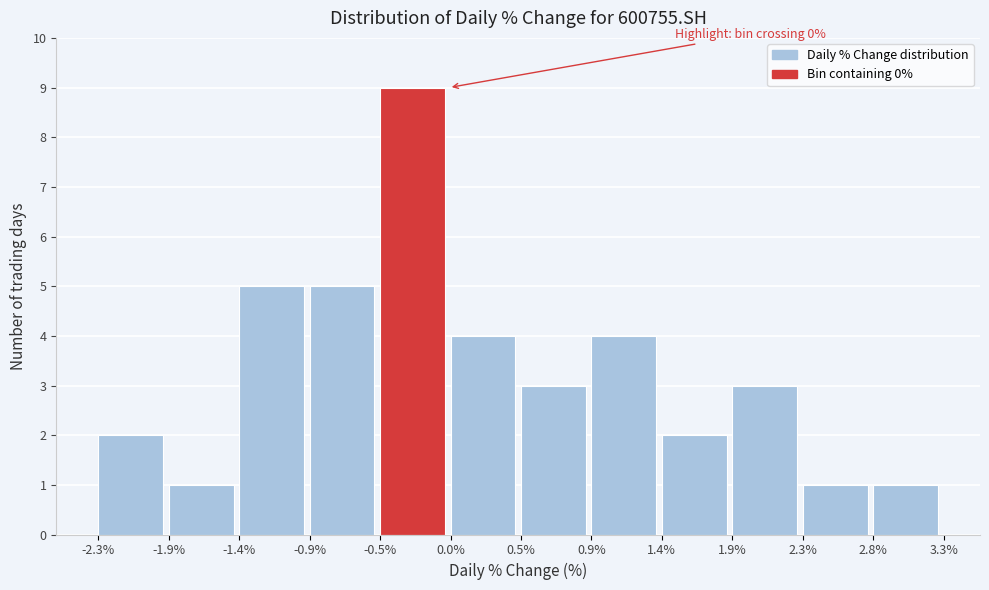

Over which range of the x-axis is the bar tallest?

-0.5% to 0.0%